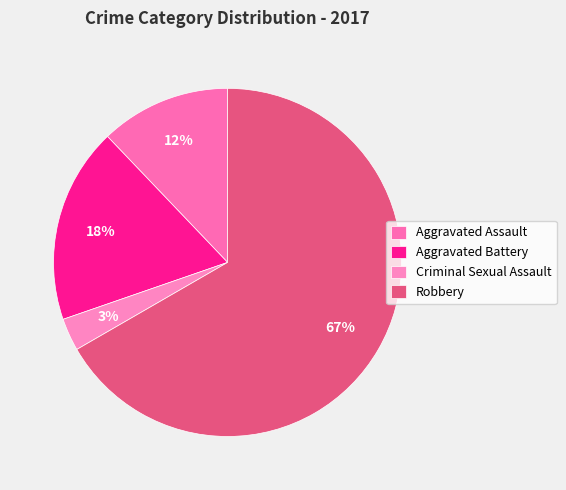

Is it true that Criminal Sexual Assault is 14% of the pie?

False